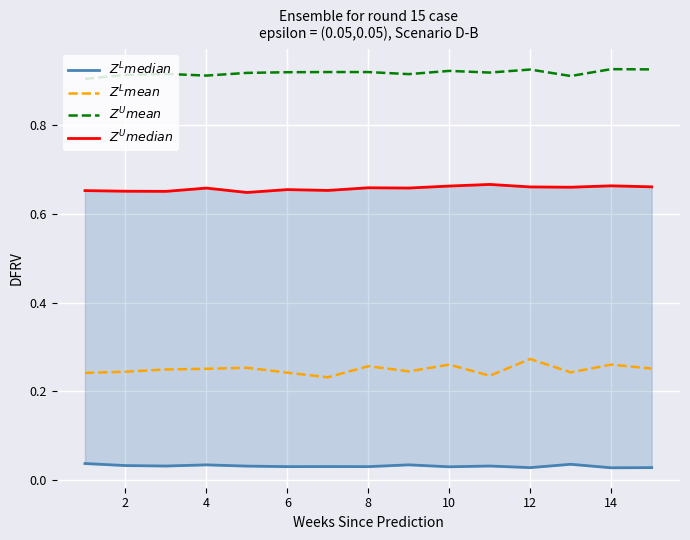

True or false: $Z^U mean$ and $Z^U median$ cross at least once.

False